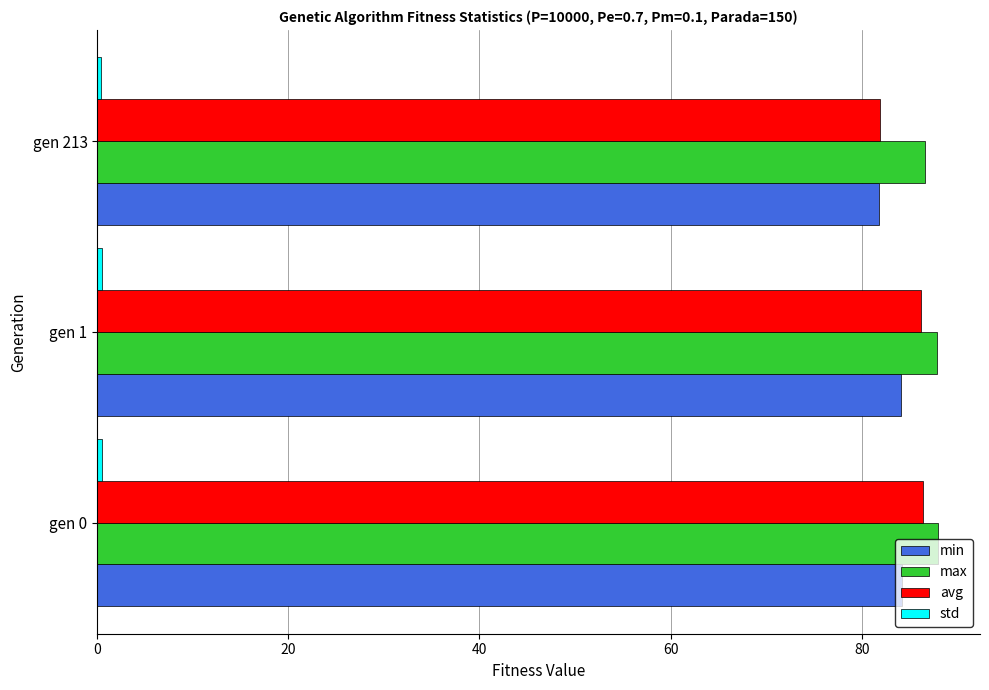

Count the number of categories in the chart.

3